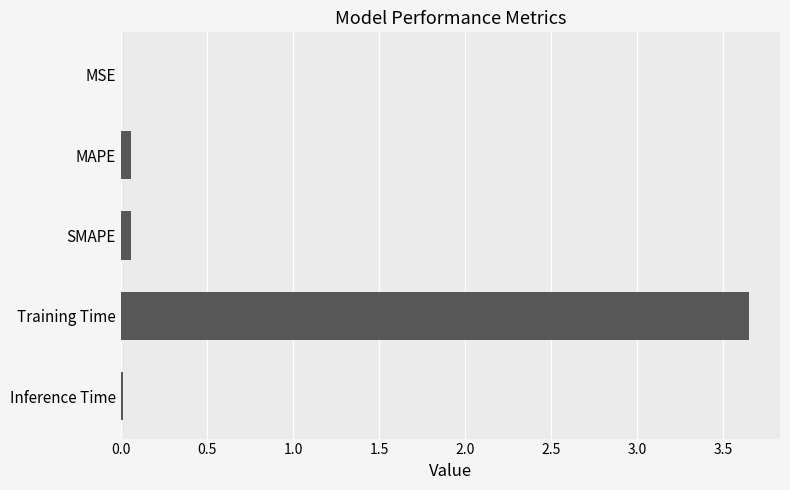

Which category has the highest value across all series?

Training Time